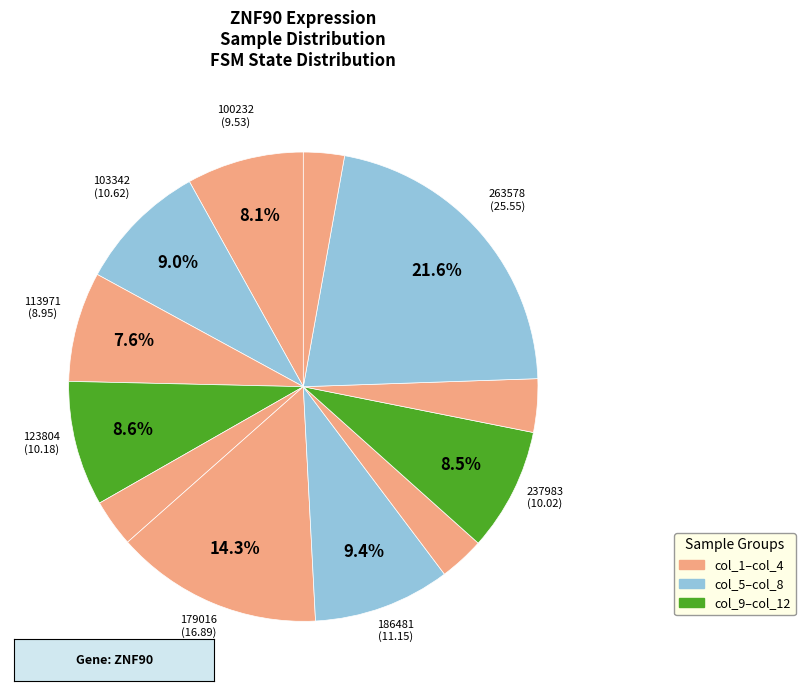

How many segments does this pie chart have?

12